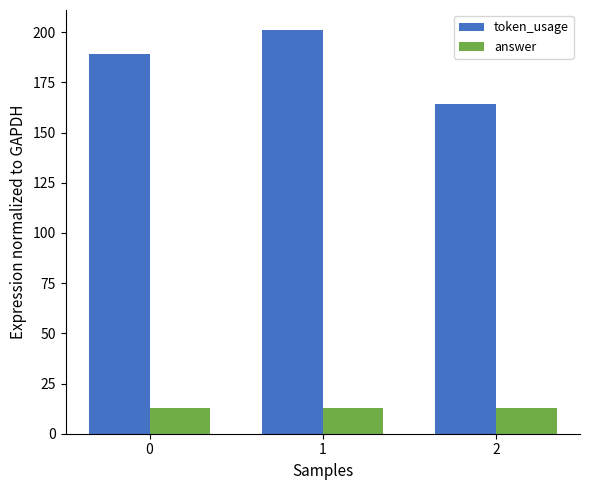

List the series in order of their peak value, lowest first.

answer, token_usage